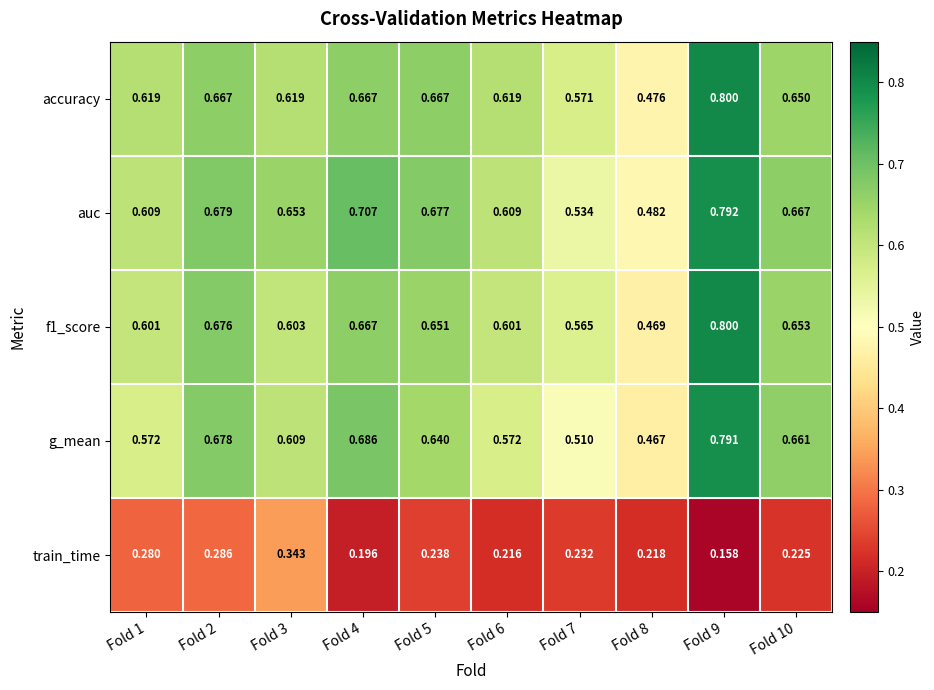

Which series has the largest total across all categories?

auc